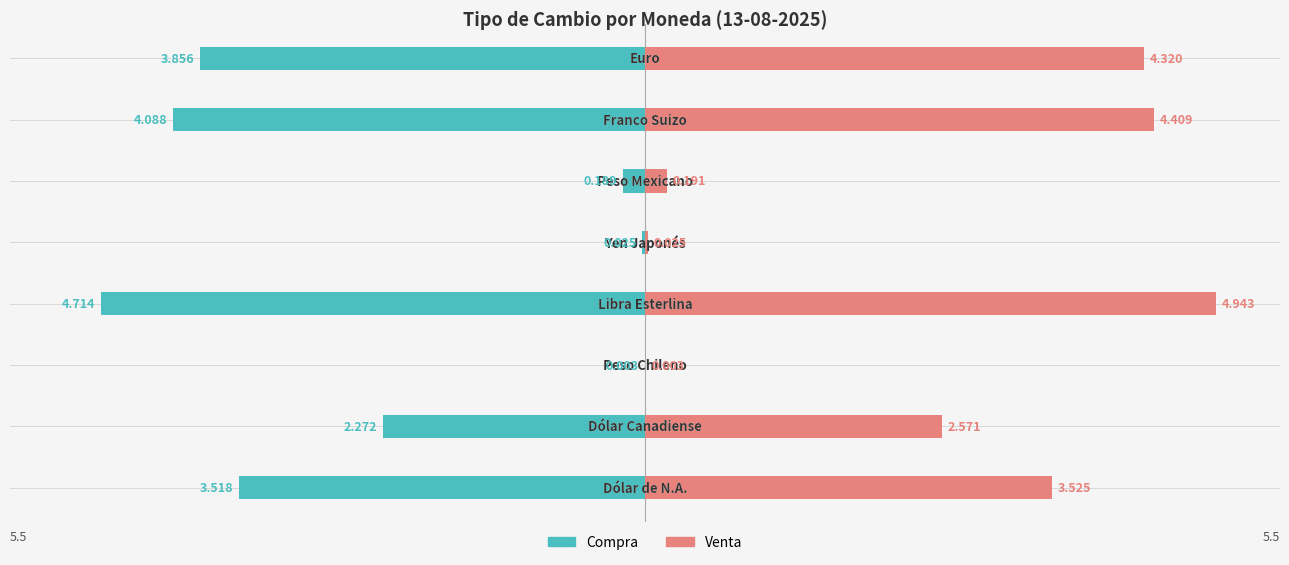

What is the value of the compra bar at the 7th from the left?

-4.1